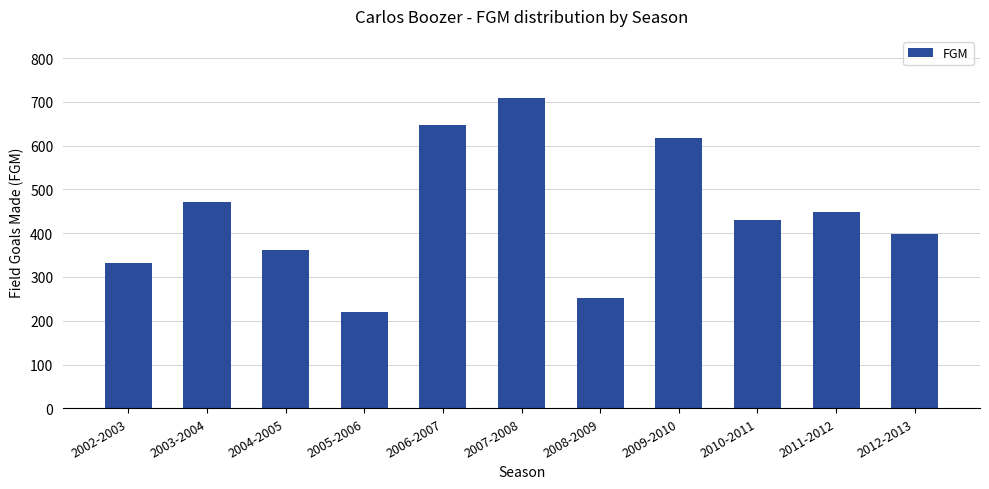

Reading left to right, extract all data points from this chart.

331	471	361	219	647	709	251	617	431	448	399